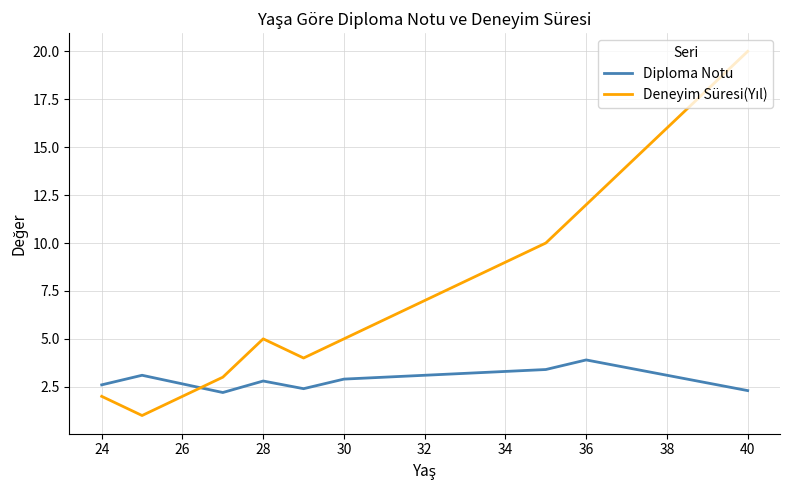

What is the maximum value for Diploma Notu?

3.9